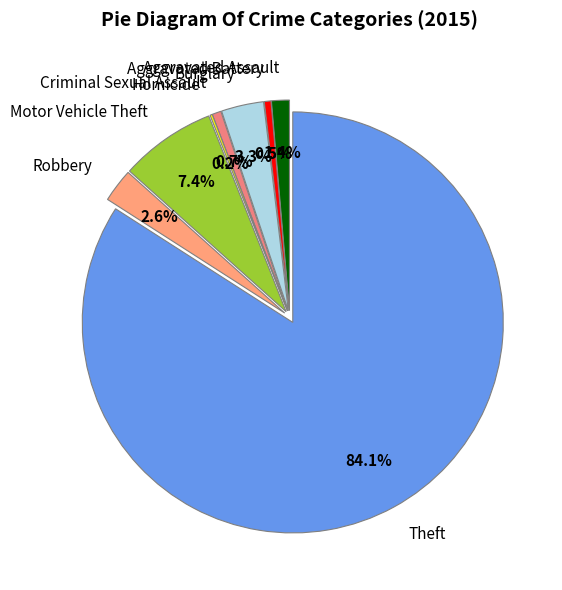

What percentage is the Robbery slice, to the nearest percent?

3%